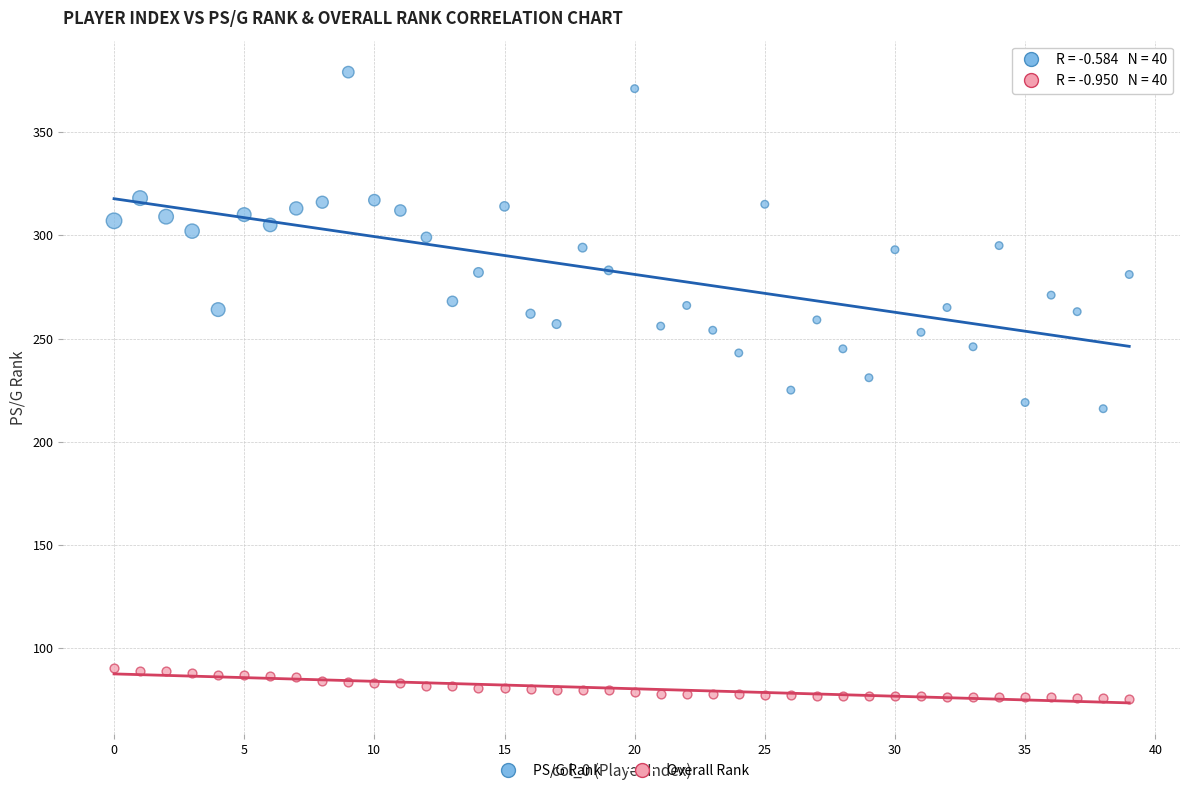

Which series reaches the maximum Y coordinate?

PS/G Rank